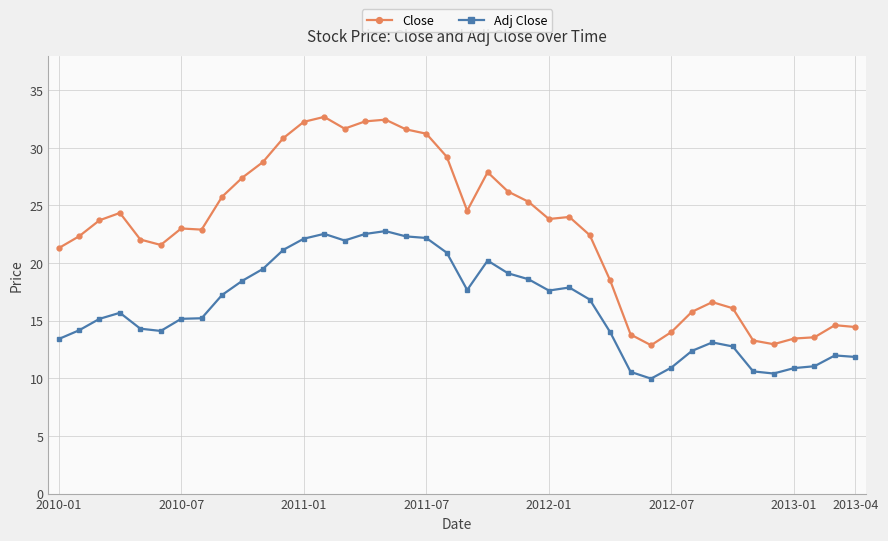

What is the value of the Close point at the 31st from the left?

14.0